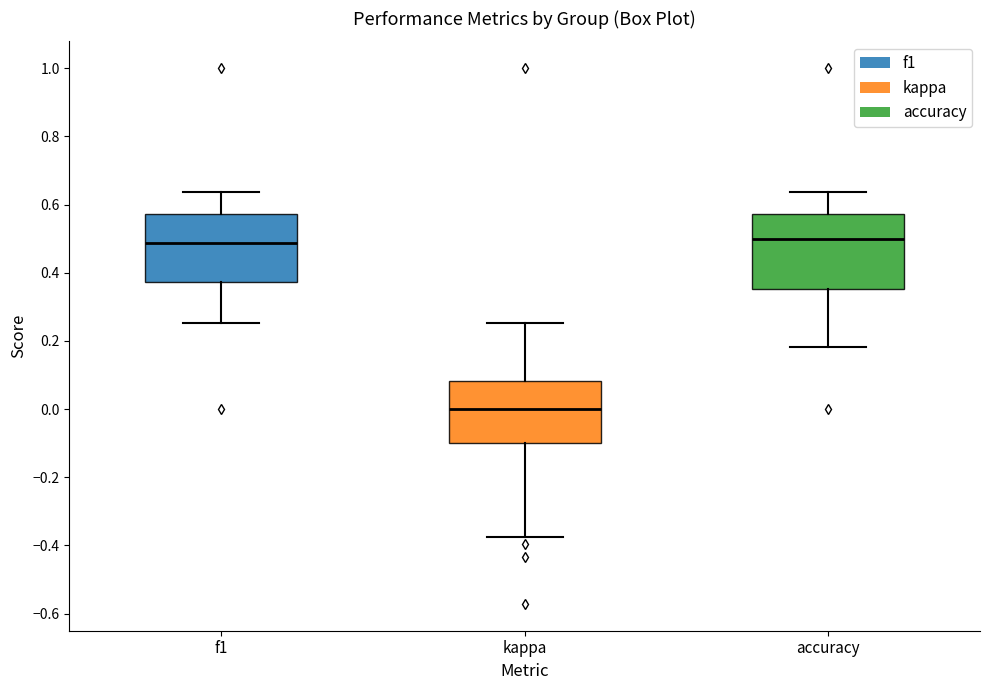

Reading left to right, transcribe this box plot: for each box, give where its median line is, the range the box spans, and where its two whiskers end, as read against the y-axis. The values are not printed on the chart, so give them approximately, as read against the axis.

f1: median 0.48, box 0.38 to 0.58, whiskers 0.26 to 0.64
kappa: median 0.00, box -0.10 to 0.08, whiskers -0.38 to 0.26
accuracy: median 0.50, box 0.36 to 0.58, whiskers 0.18 to 0.64